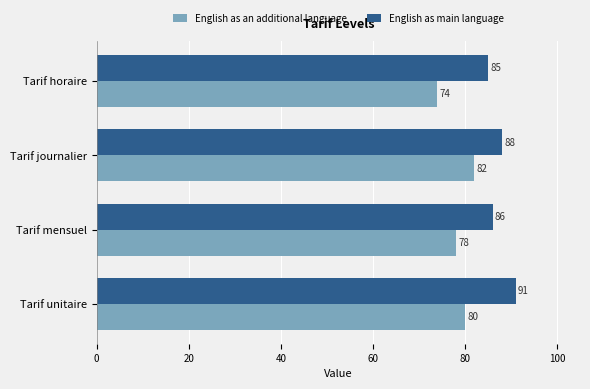

Which series has the widest spread of values?

English as an additional language